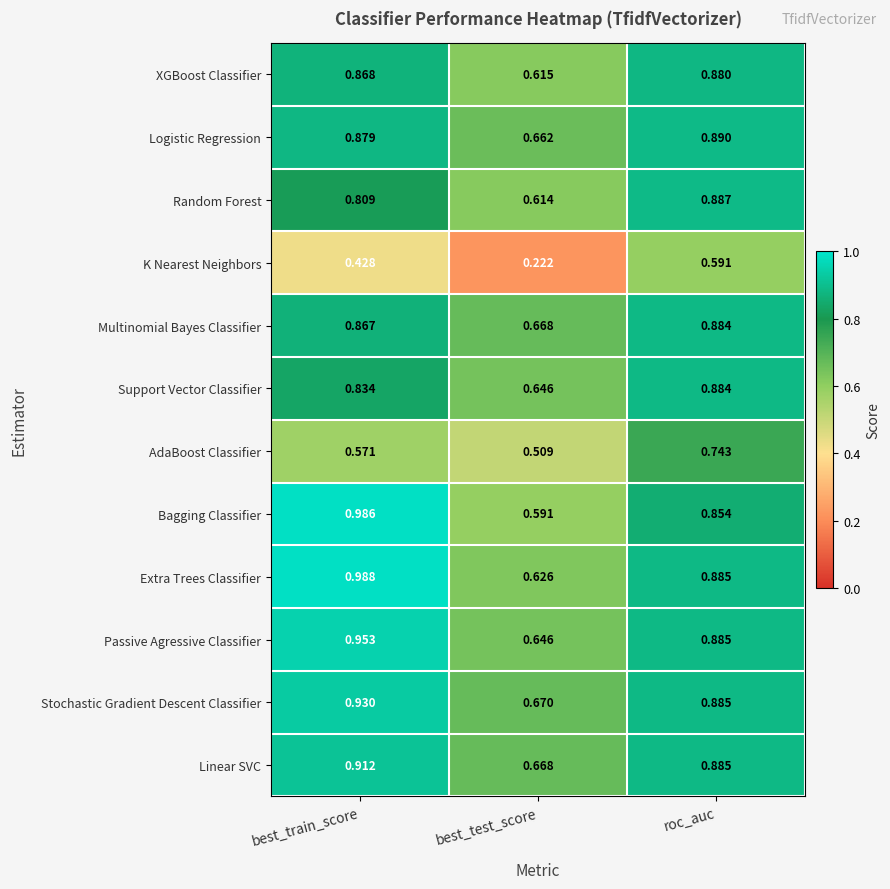

At which label is Logistic Regression closest to 0?

best_test_score